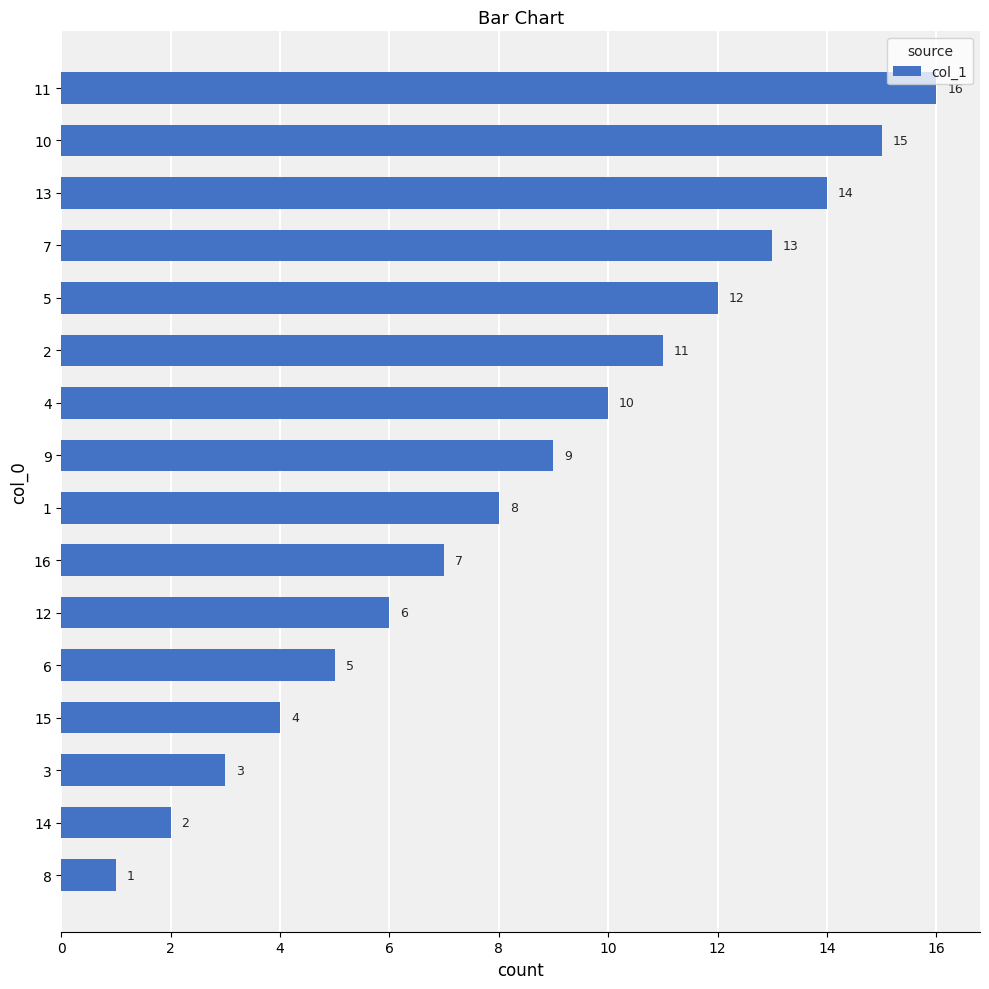

List the labels in order of value, largest first.

11, 10, 13, 7, 5, 2, 4, 9, 1, 16, 12, 6, 15, 3, 14, 8